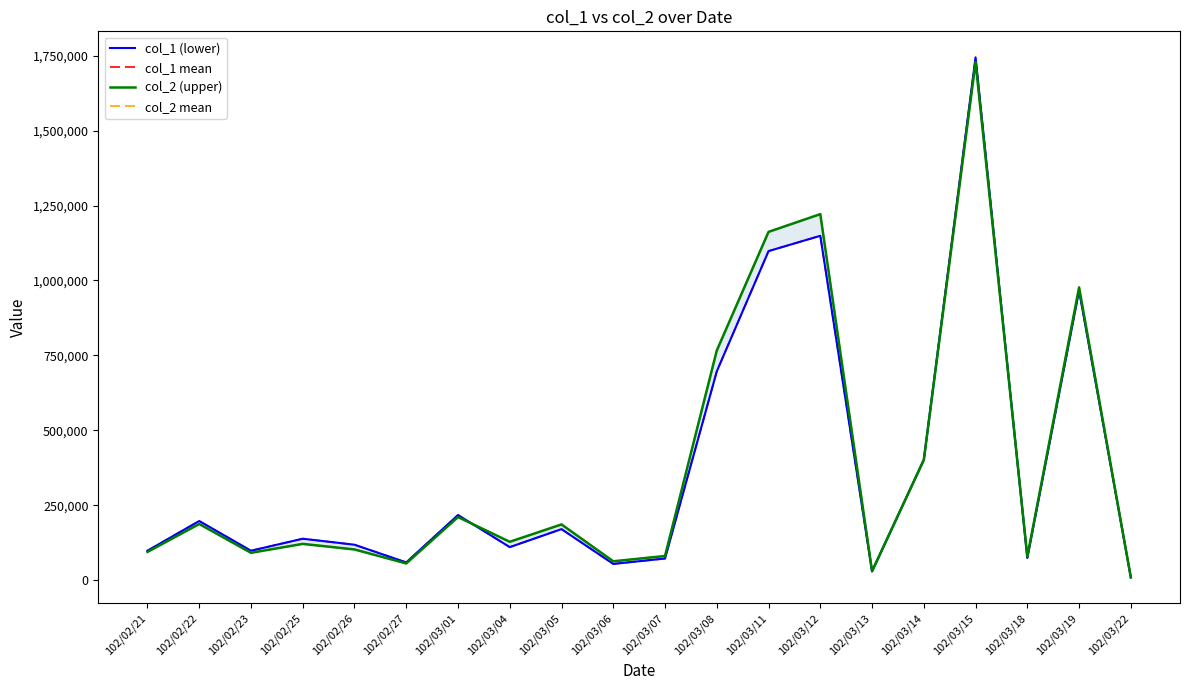

Does the chart display data point markers on the line(s)?

No